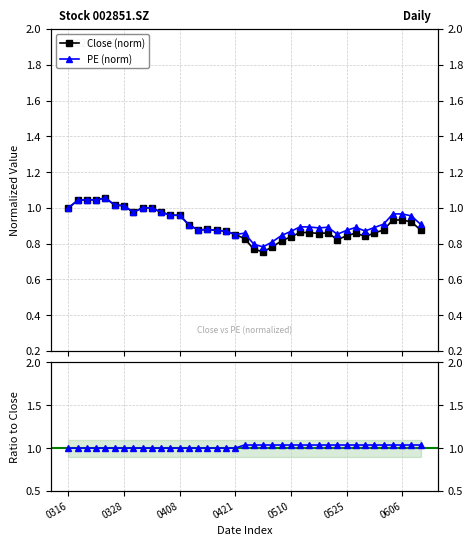

Which series ends up on top after the final intersection of Close (norm) and PE/Close ratio?

PE/Close ratio